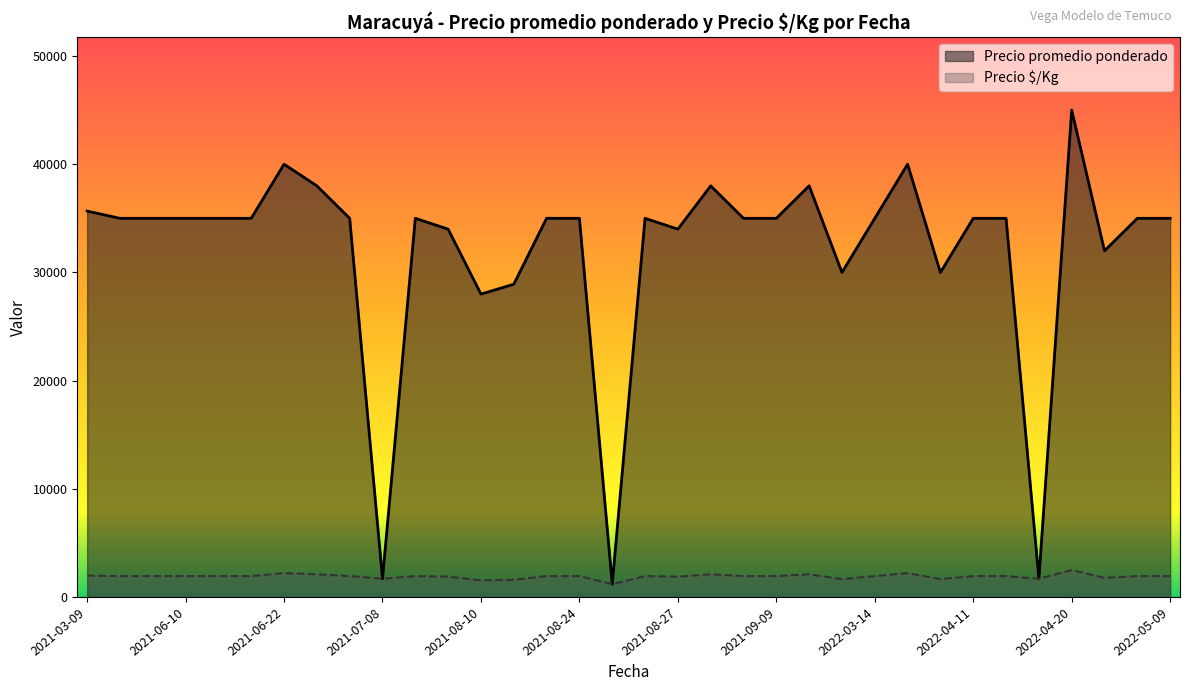

Which series has the largest range (max minus min)?

Precio promedio ponderado